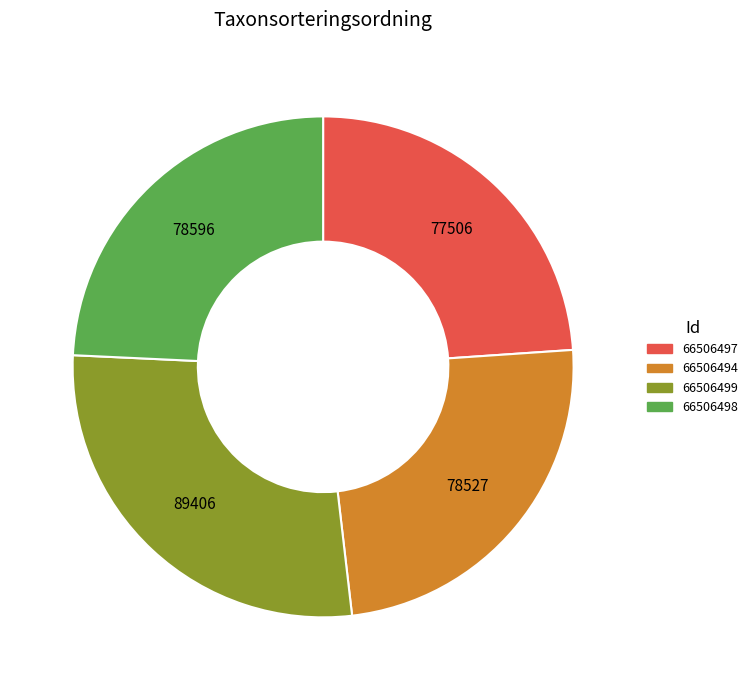

Does any single category account for the majority?

No